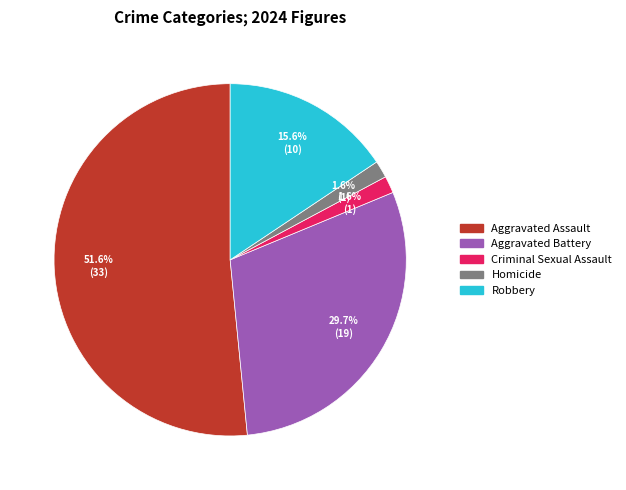

True or false: Aggravated Assault accounts for 57% of the total.

False